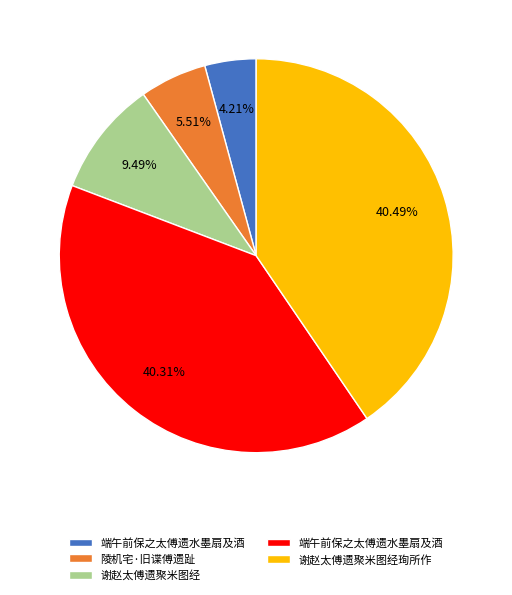

Is there any slice that represents more than half of the pie?

No